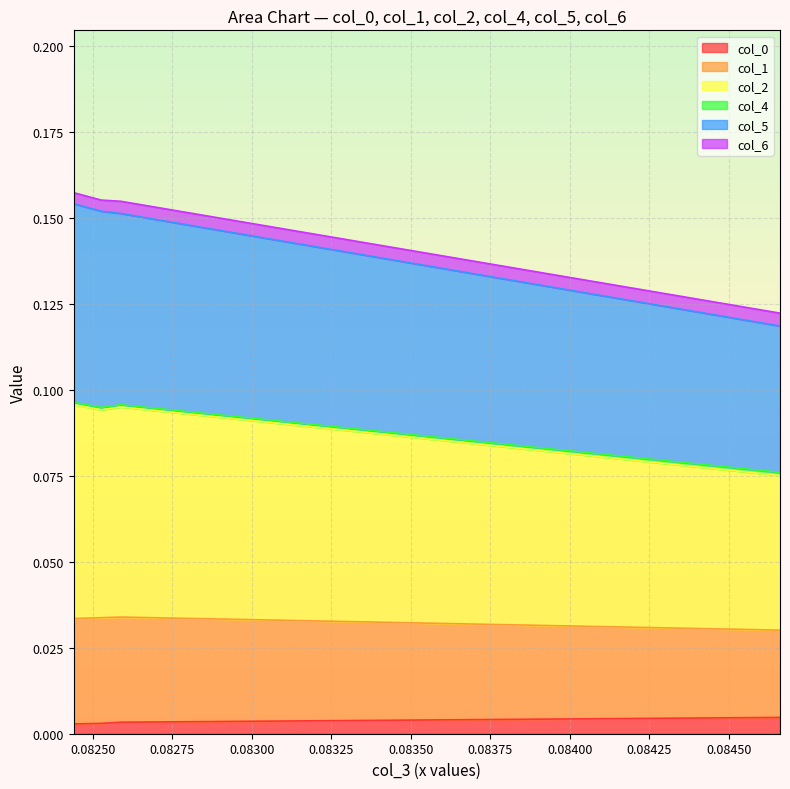

How many col_5 values are between 0 and 1?

4